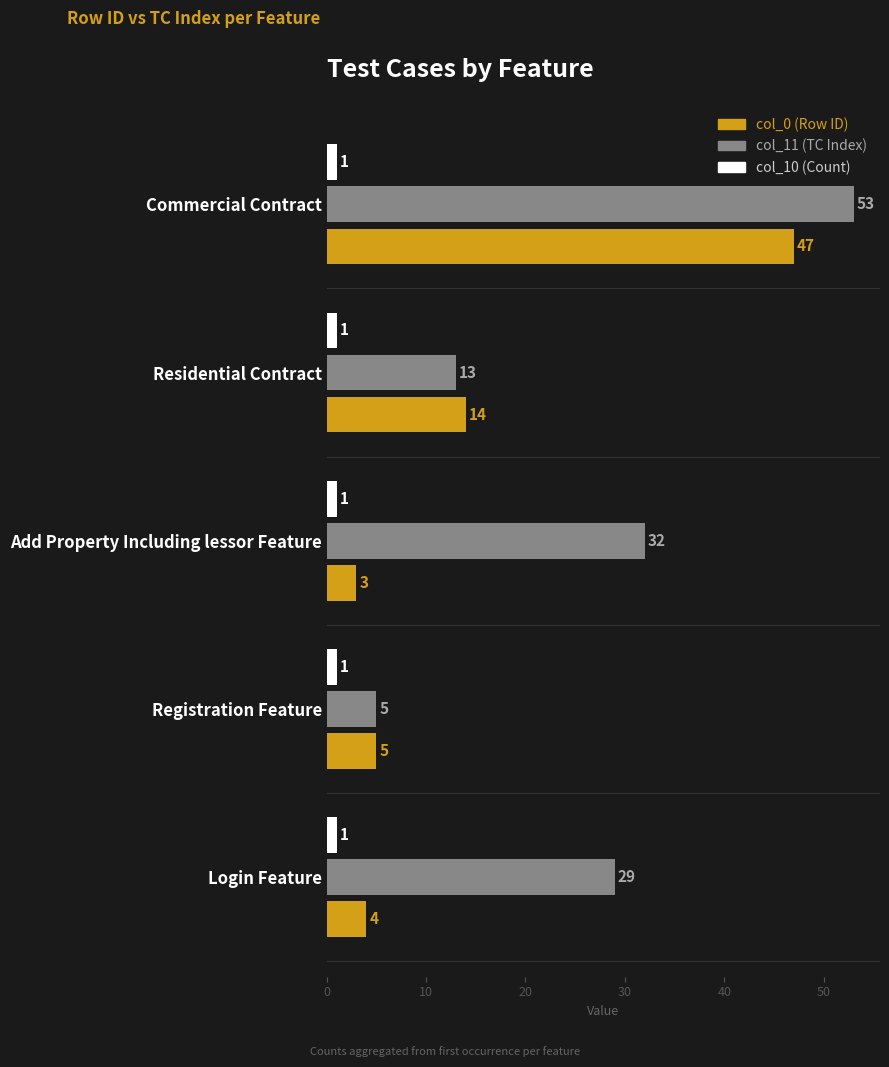

The value of col_10 (Count) at Residential Contract is 1. True or false?

True